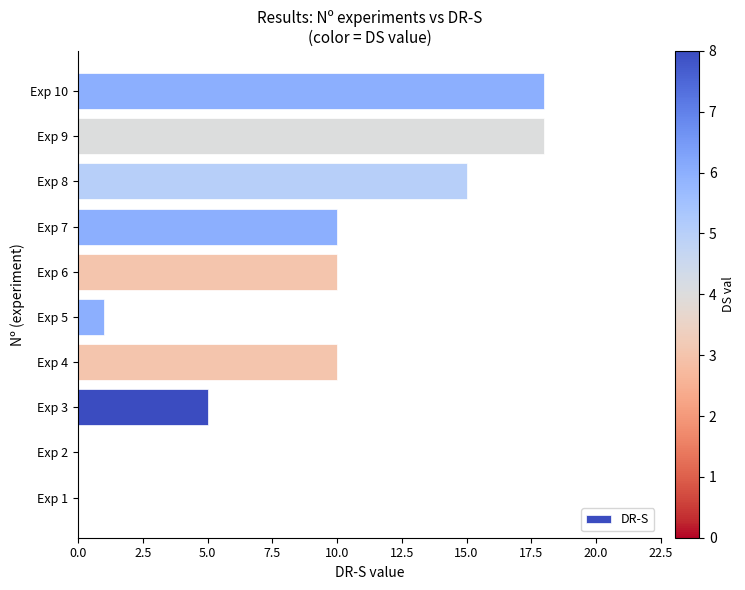

How many categories are shown in the chart?

10